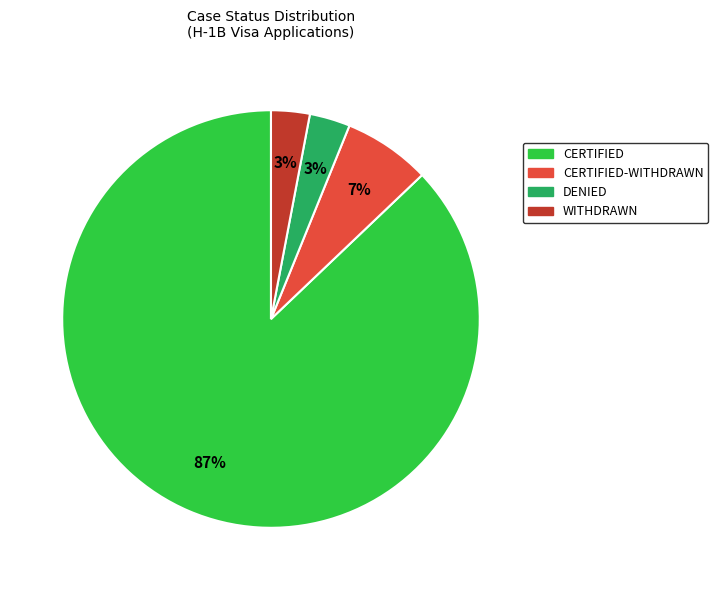

To the nearest percent, what is the average slice percentage?

25%